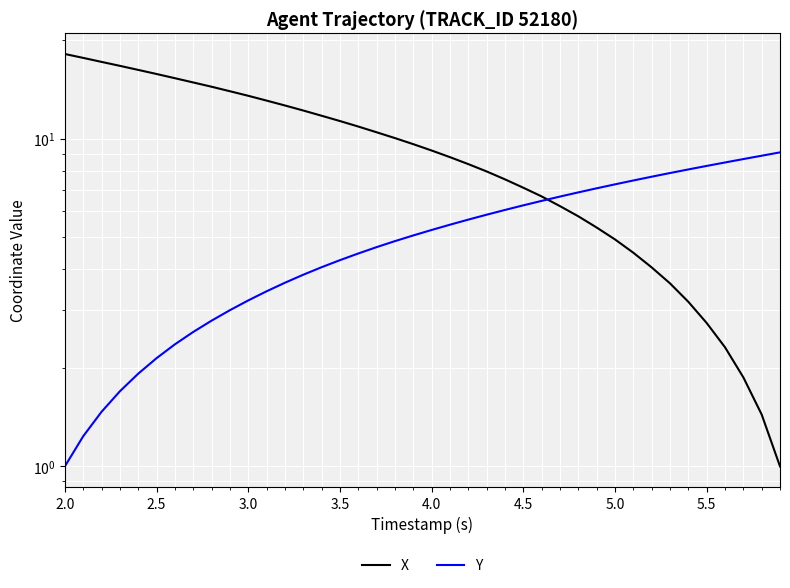

What are all the series names shown in the legend?

X, Y